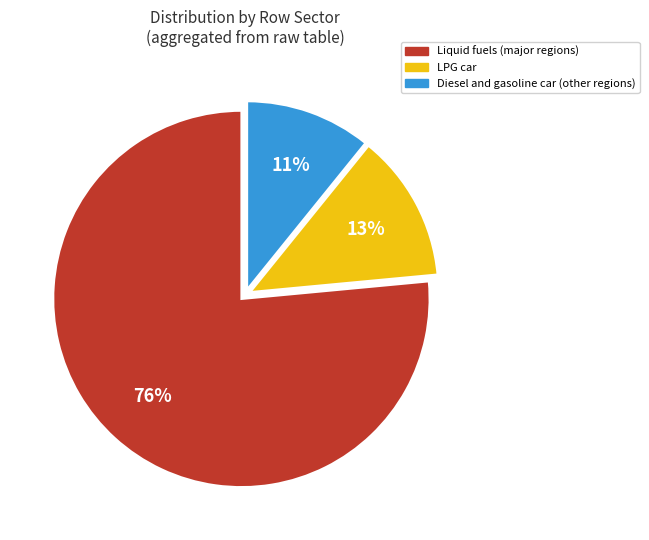

Is there any slice that represents more than half of the pie?

Yes